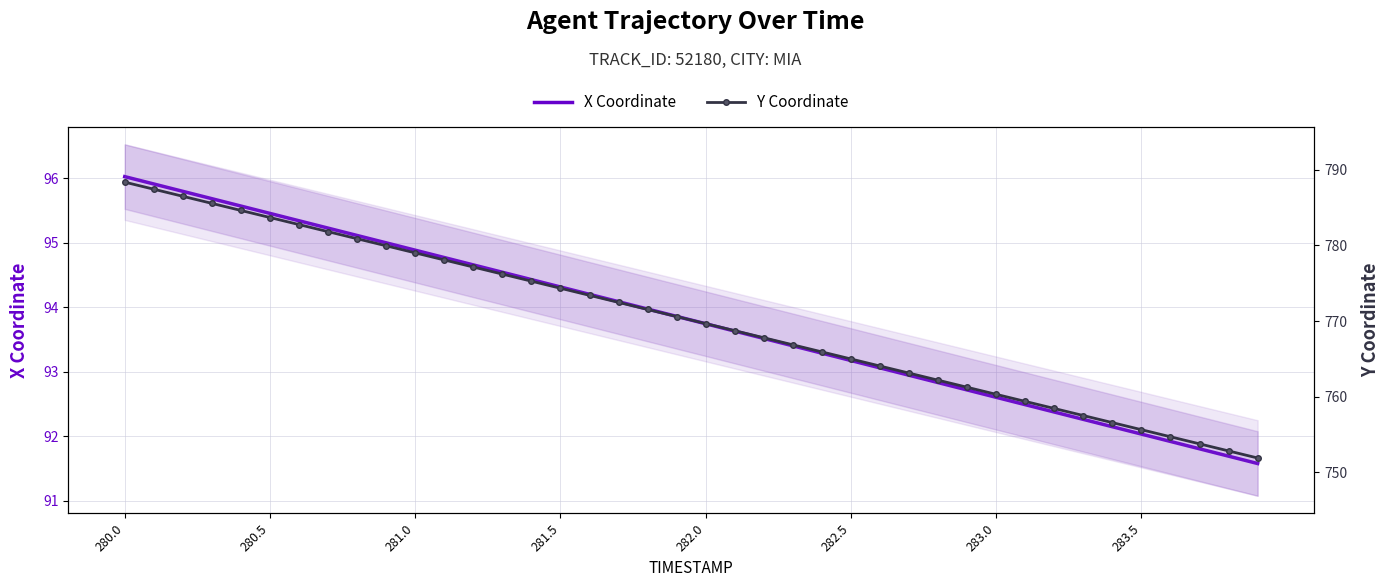

What is the difference between the maximum and minimum values in the X Coordinate series?

4.4